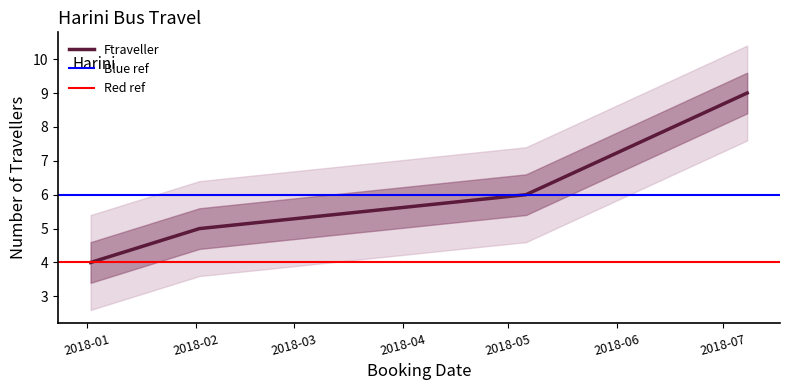

Reading right to left, transcribe all the data shown in this chart.

9	6	5	4